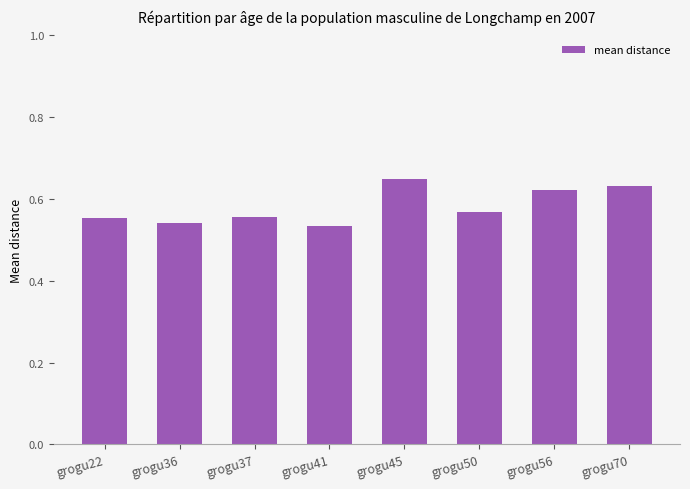

What is the sum of the values at grogu70 and grogu22?

1.2